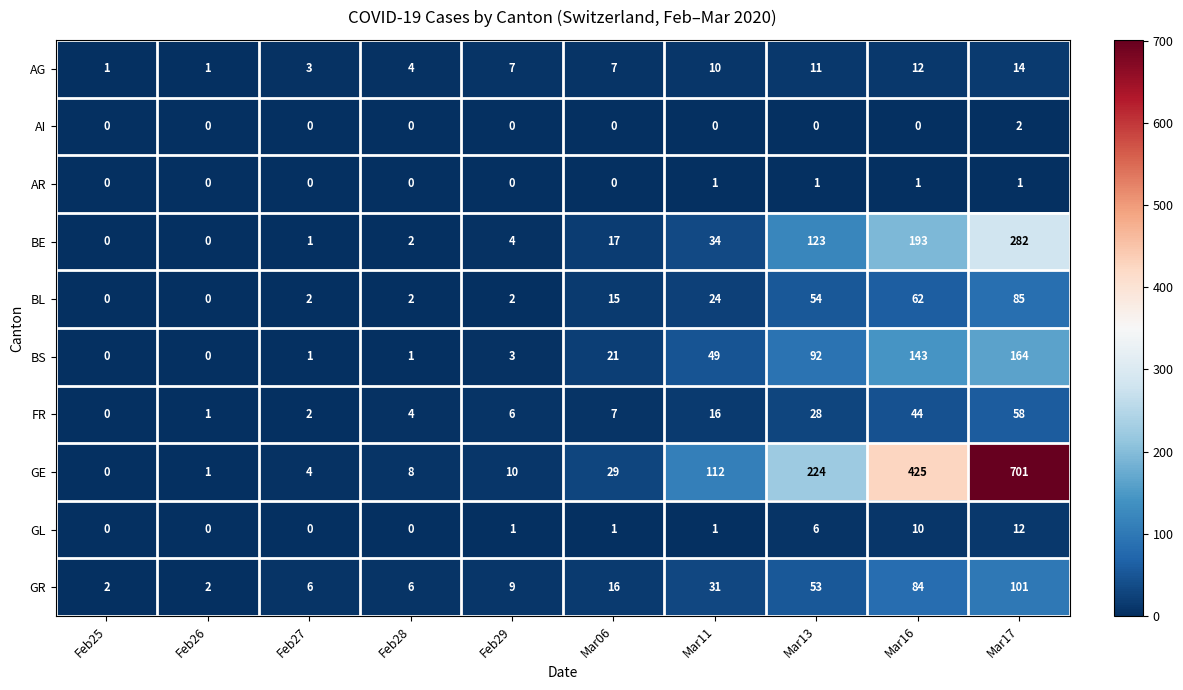

Rank the series by their maximum value, from lowest to highest.

AR, AI, GL, AG, FR, BL, GR, BS, BE, GE